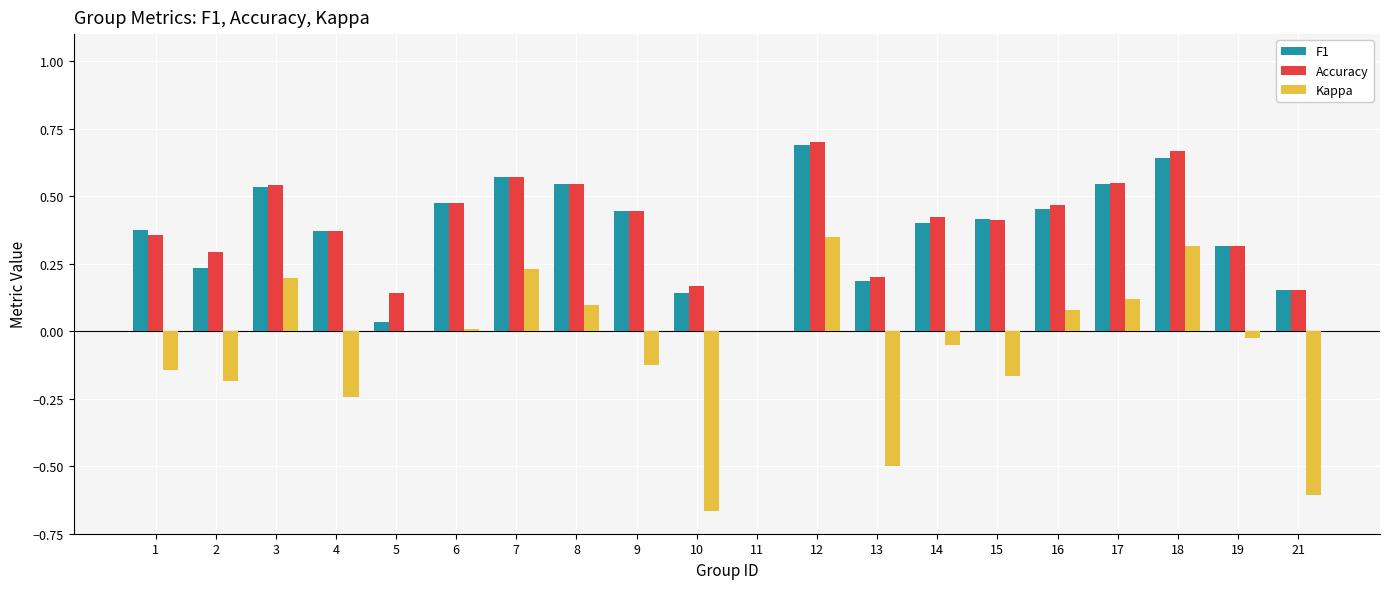

Is the value of Kappa at 16 greater than the value of Accuracy at 4?

No